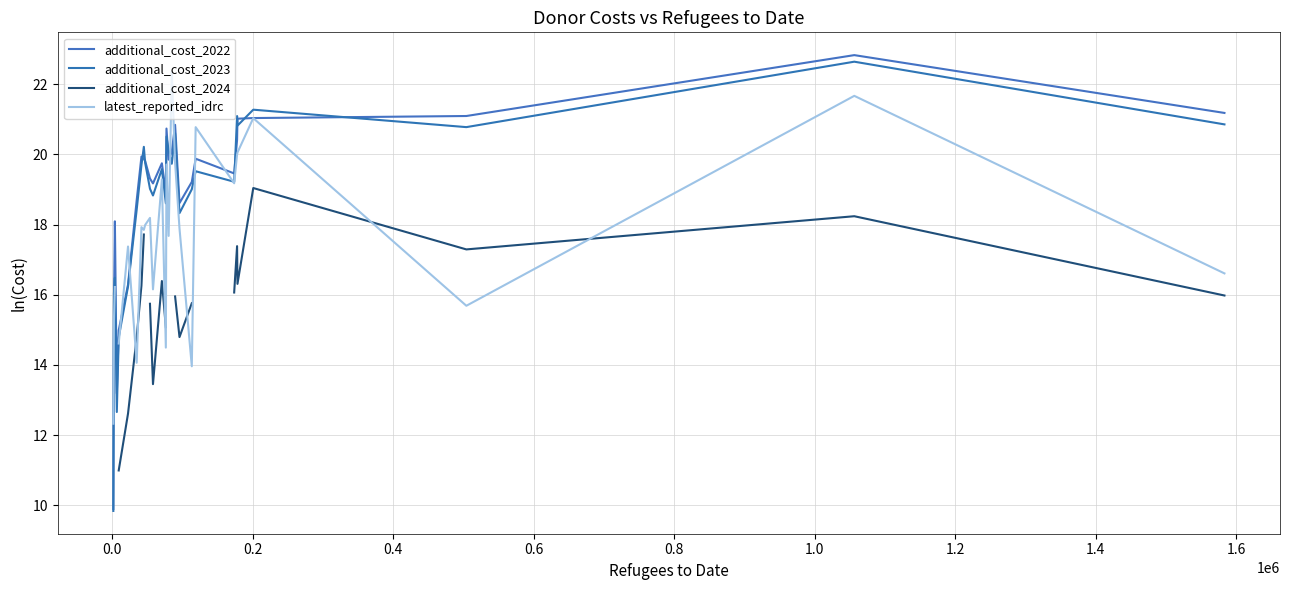

How many lines are shown in the chart?

4